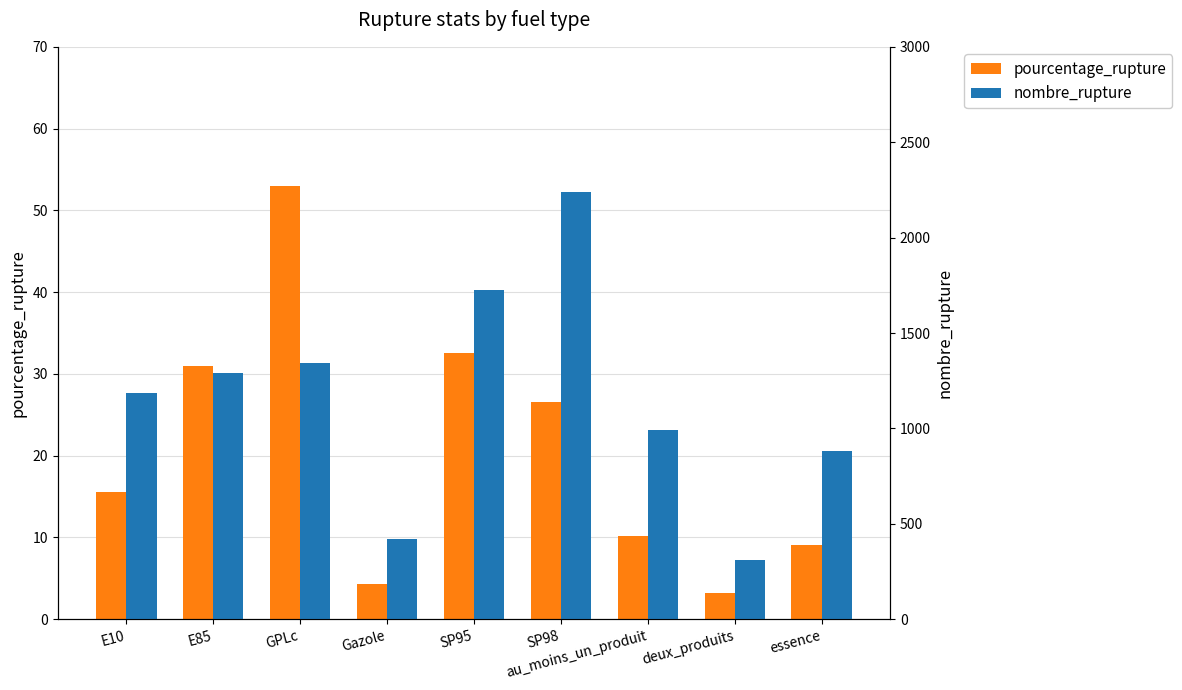

What is the value of the nombre_rupture bar at the 1st from the left?

1188.0